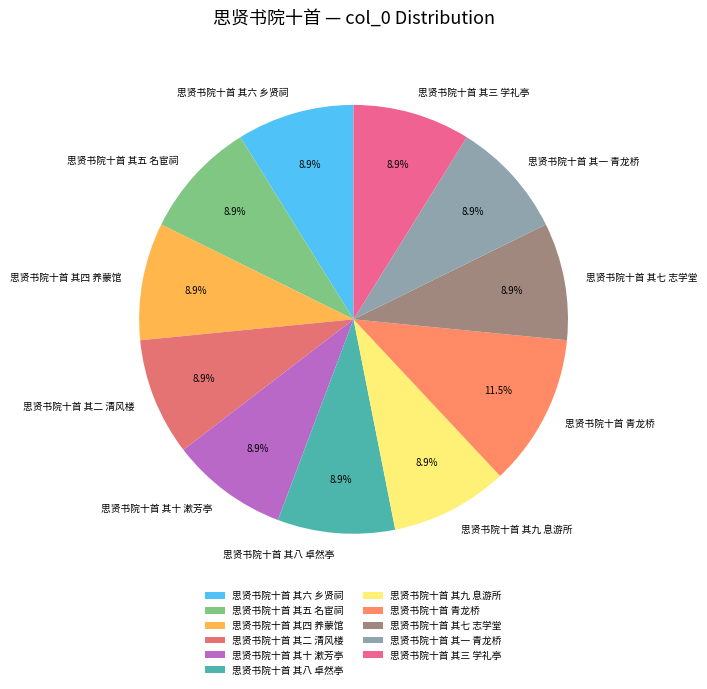

To the nearest percent, what is the combined percentage of 思贤书院十首 其五 名宦祠 and 思贤书院十首 其八 卓然亭?

18%